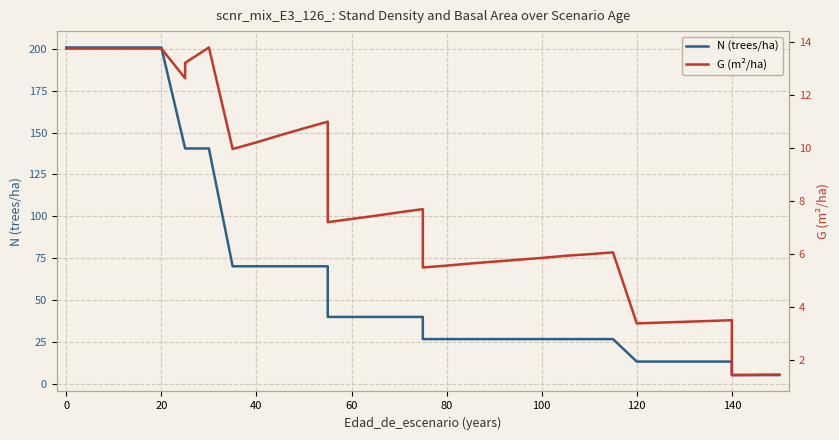

Reading left to right, what are all the values shown in this chart?

N (trees/ha): 200.8	200.8	200.8	200.8	200.8	140.5	140.5	140.5	70.3	70.3	70.3	70.3	70.3	40.0	40.0	40.0	40.0	40.0	26.8	26.8	26.8	26.8	26.8	26.8	26.8	26.8	26.8	13.4	13.4	13.4	13.4	13.4	5.4	5.4	5.4
G (m²/ha): 13.7	13.7	13.7	13.7	13.7	12.6	13.2	13.8	9.9	10.2	10.5	10.7	11.0	7.2	7.3	7.4	7.6	7.7	5.5	5.5	5.6	5.7	5.8	5.8	5.9	6.0	6.0	3.4	3.4	3.4	3.5	3.5	1.4	1.4	1.4